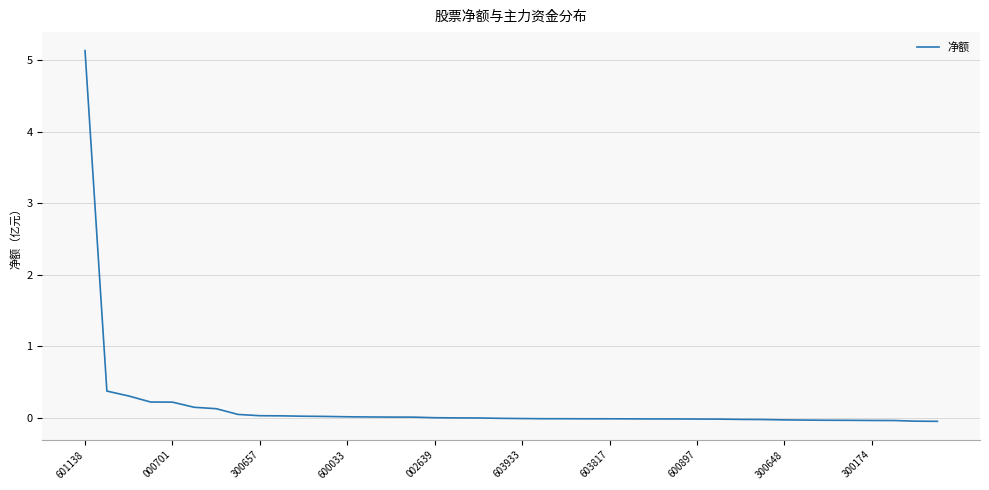

What is the difference between the maximum and minimum values?

5.2